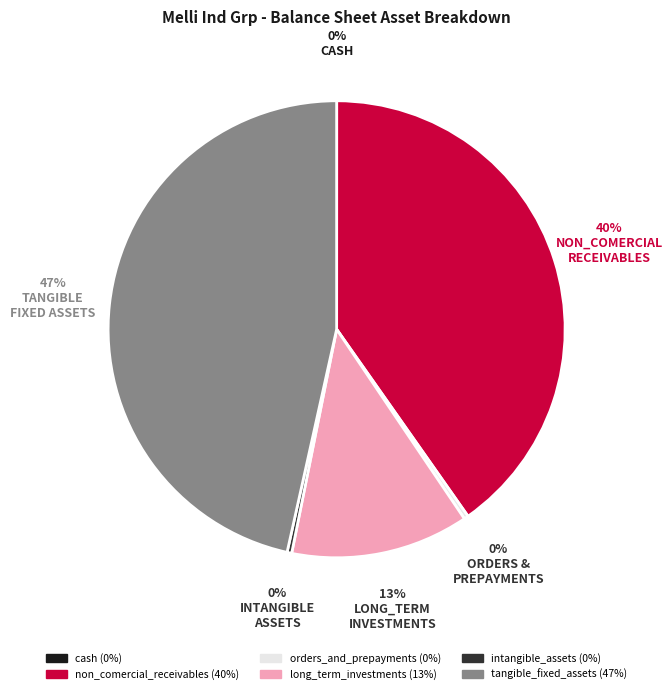

Is there any slice that represents more than half of the pie?

No